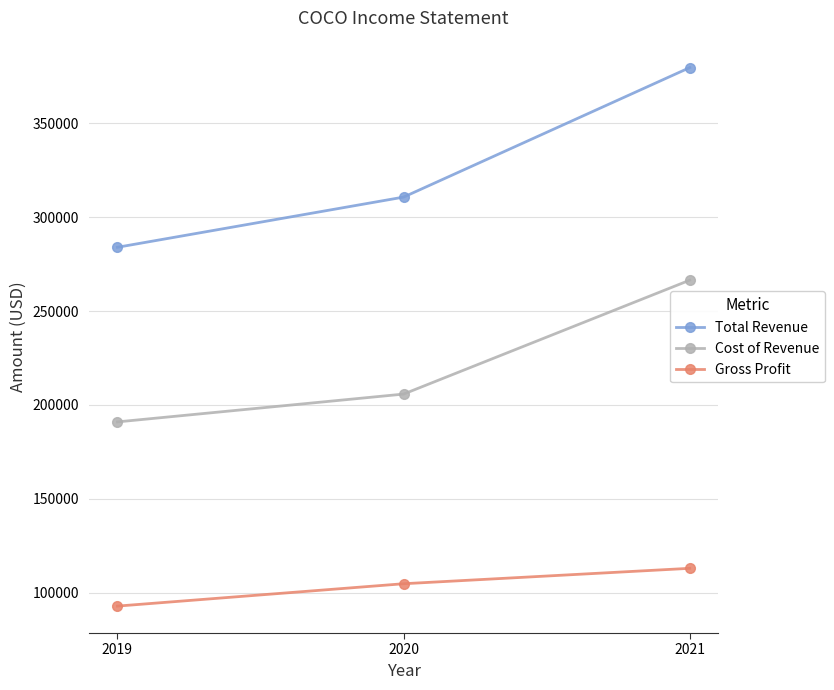

What is the value of the Gross Profit point at the 2nd from the left?

104900